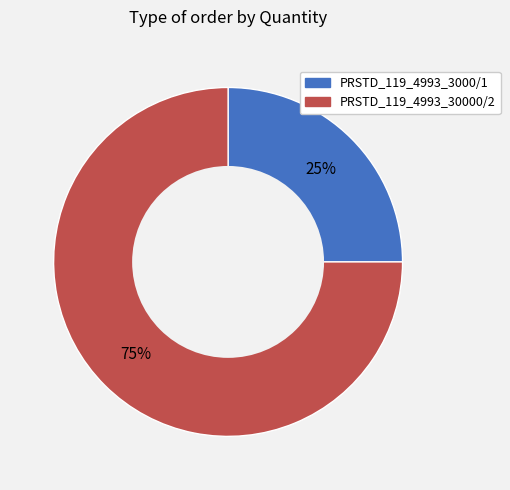

Count the number of slices in the pie.

2